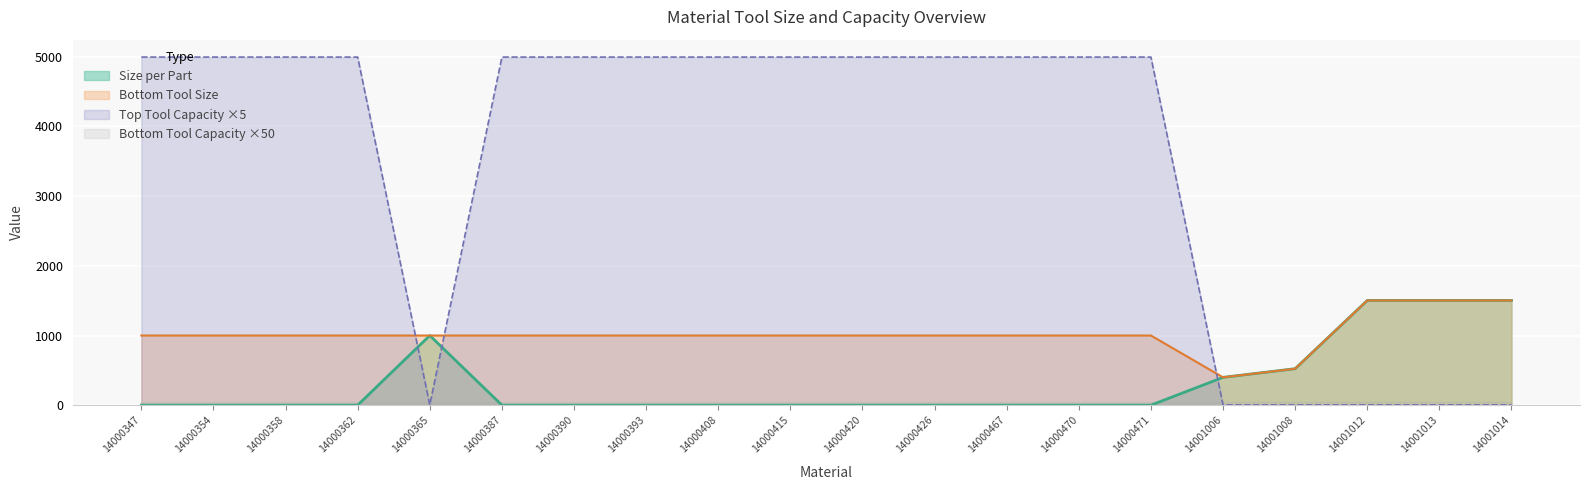

The Size per Part series shows 1.0 at 14000358. True or false?

True